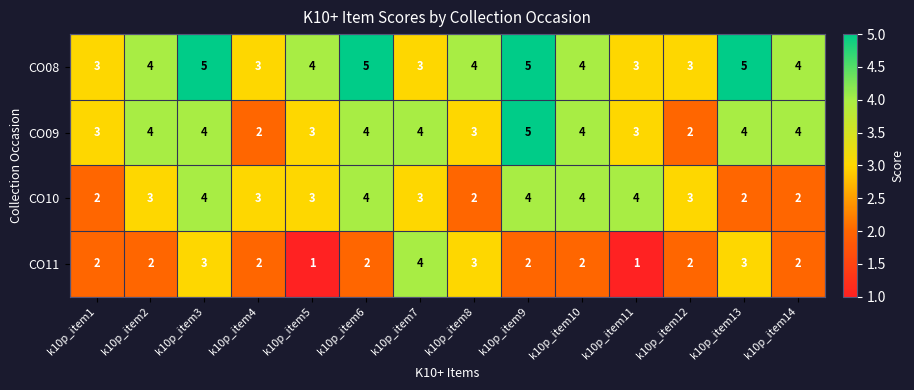

List the series in order of their overall mean, lowest first.

CO11, CO10, CO09, CO08